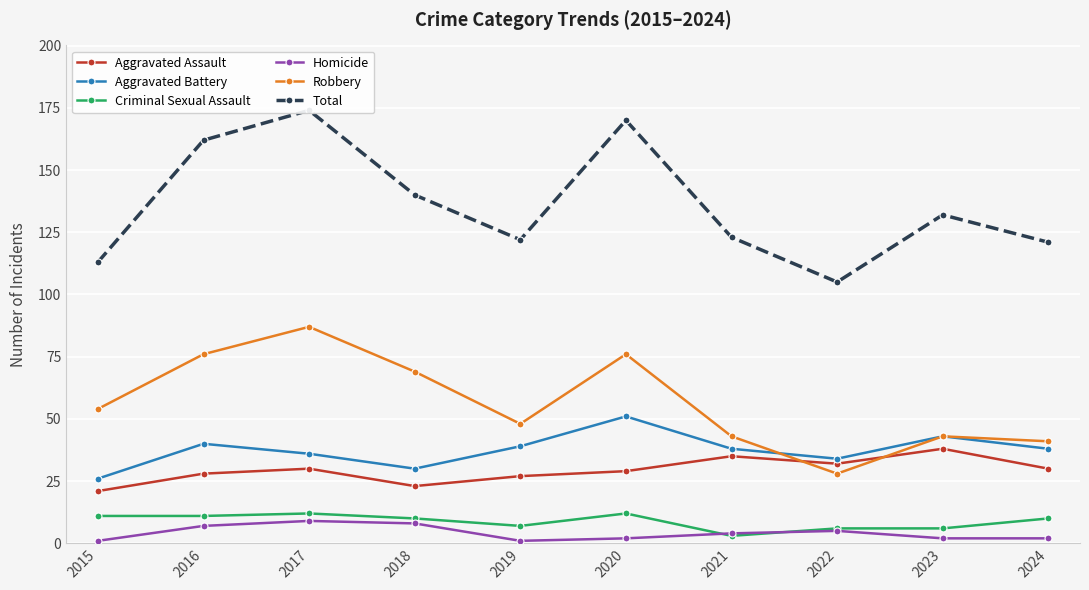

What is the difference between the highest and lowest values at 2020?

168